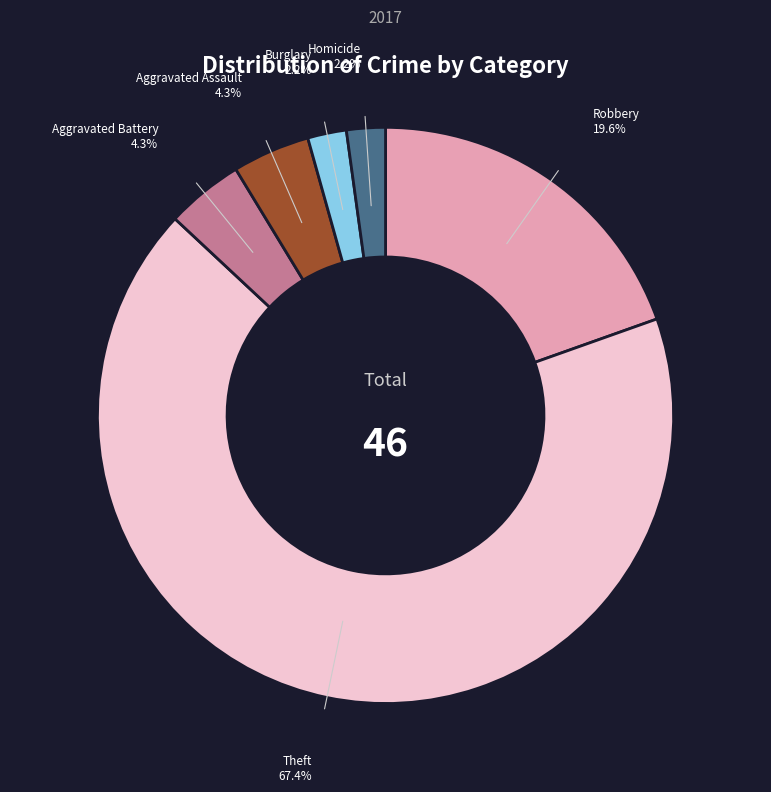

Is there a majority slice in this chart?

Yes